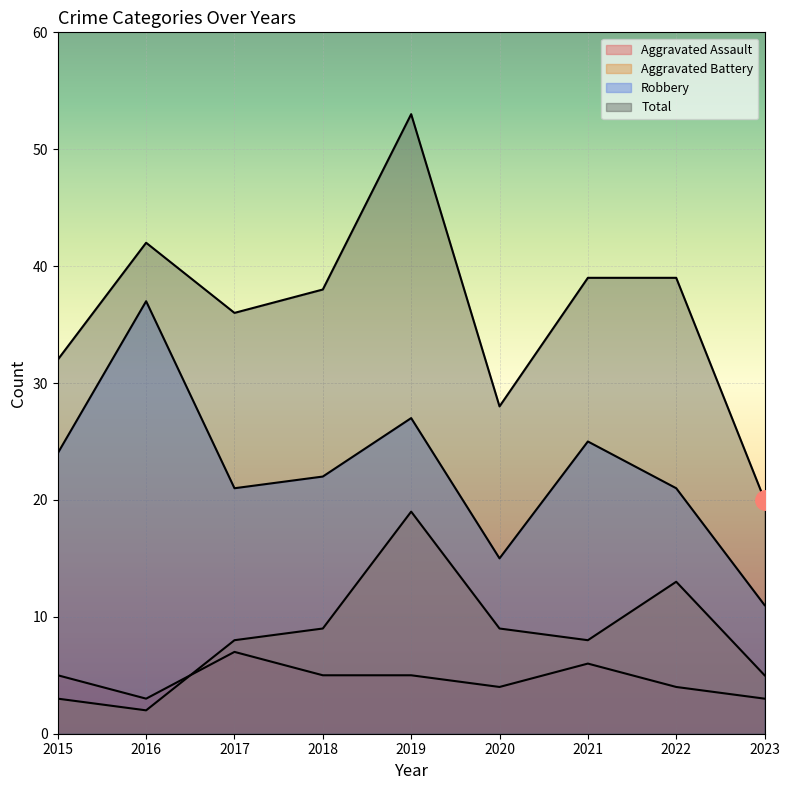

Reading left to right, extract all data points from this chart.

Aggravated Assault: 5	3	7	5	5	4	6	4	3
Aggravated Battery: 3	2	8	9	19	9	8	13	5
Robbery: 24	37	21	22	27	15	25	21	11
Total: 32	42	36	38	53	28	39	39	20